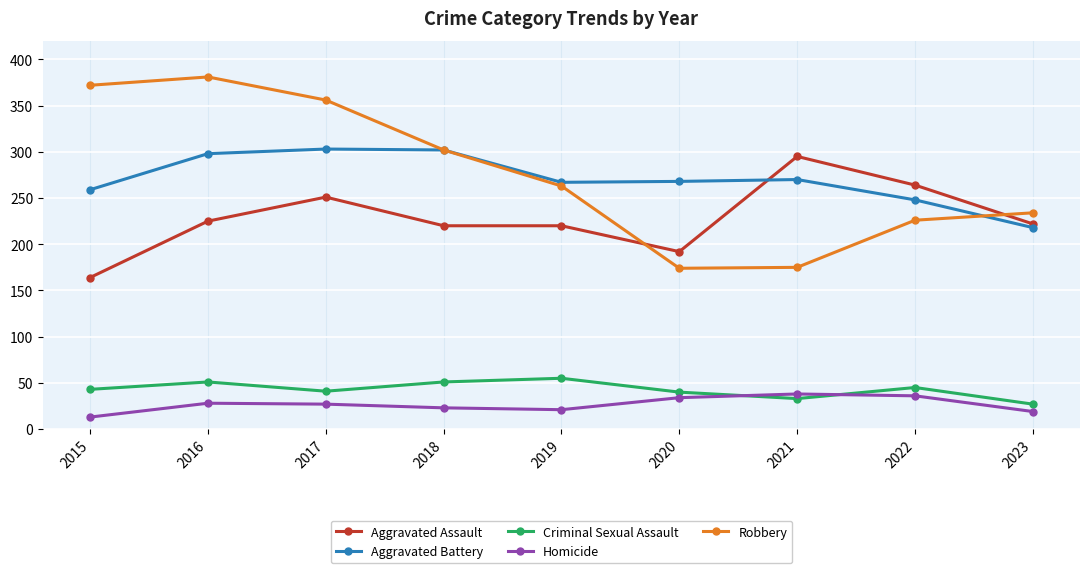

What is the value of the Homicide point at the 3rd from the left?

27